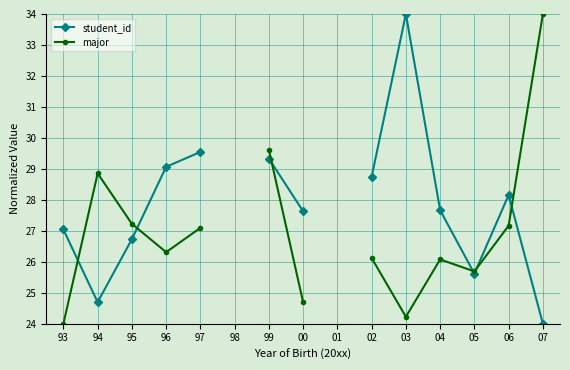

The student_id series shows 9.2 at 93. True or false?

False